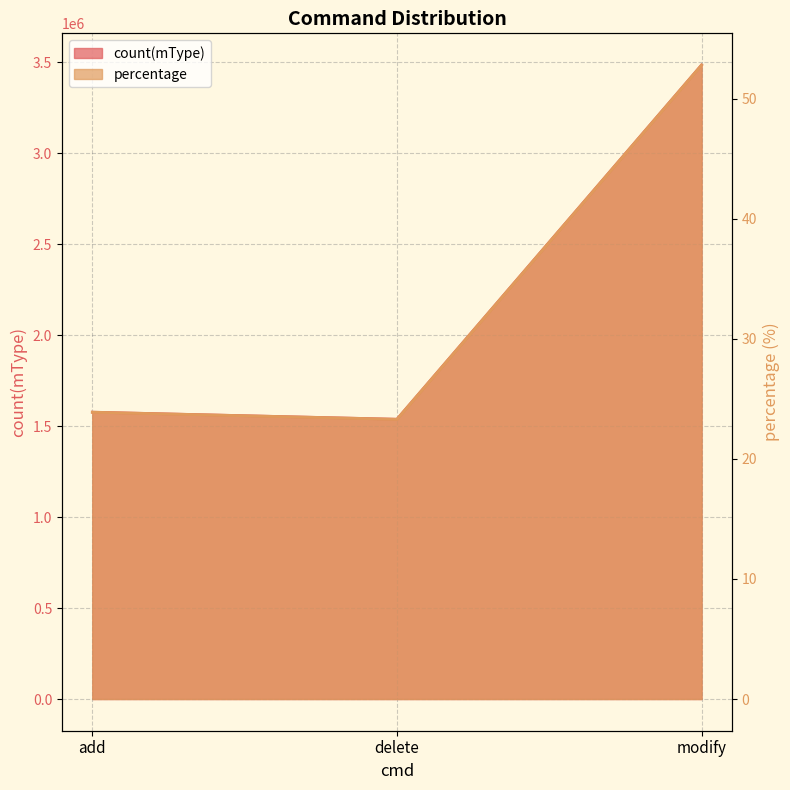

Reading right to left, transcribe all the data shown in this chart.

count(mType): 3483428.0	1537095.0	1576019.0
percentage: 52.8	23.3	23.9